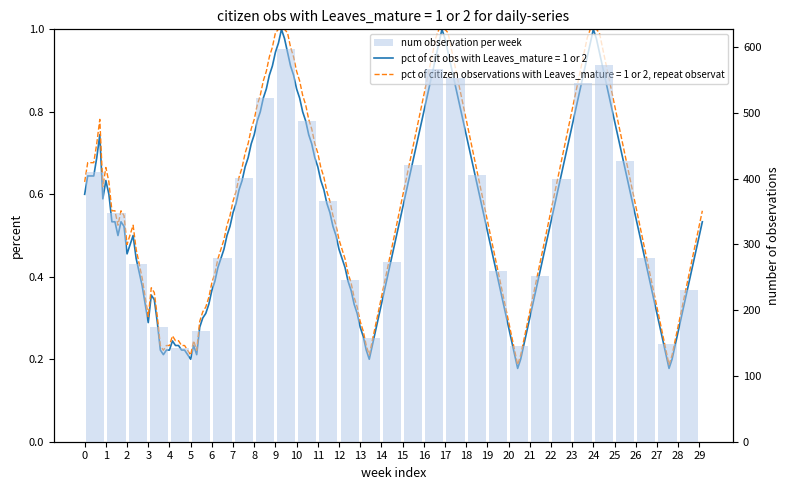

Which label corresponds to the largest value in the chart?

9